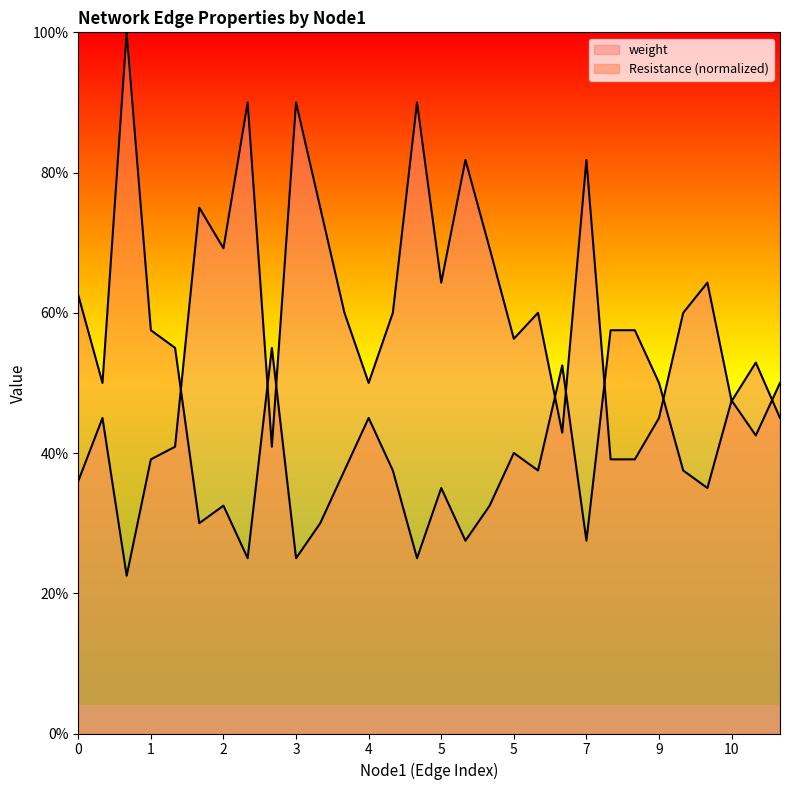

True or false: weight and Resistance cross at least once.

True